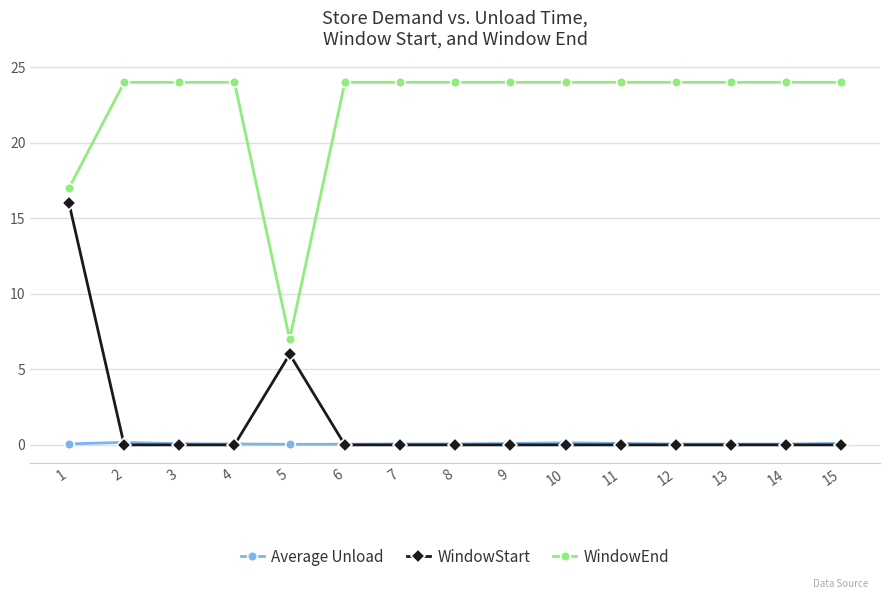

What is the greatest value displayed?

24.0